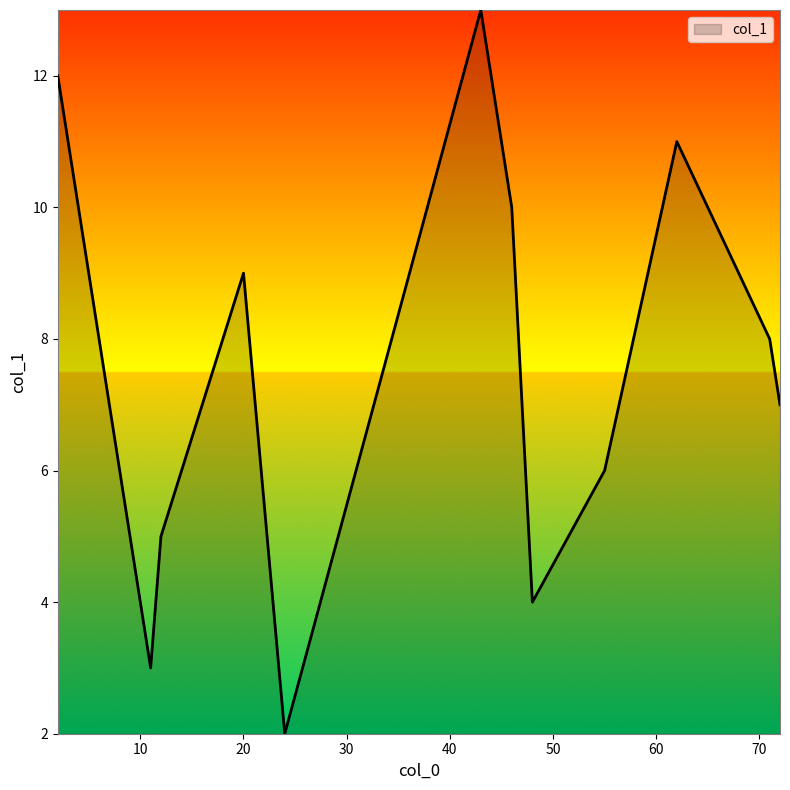

What is the maximum value shown in the chart?

13